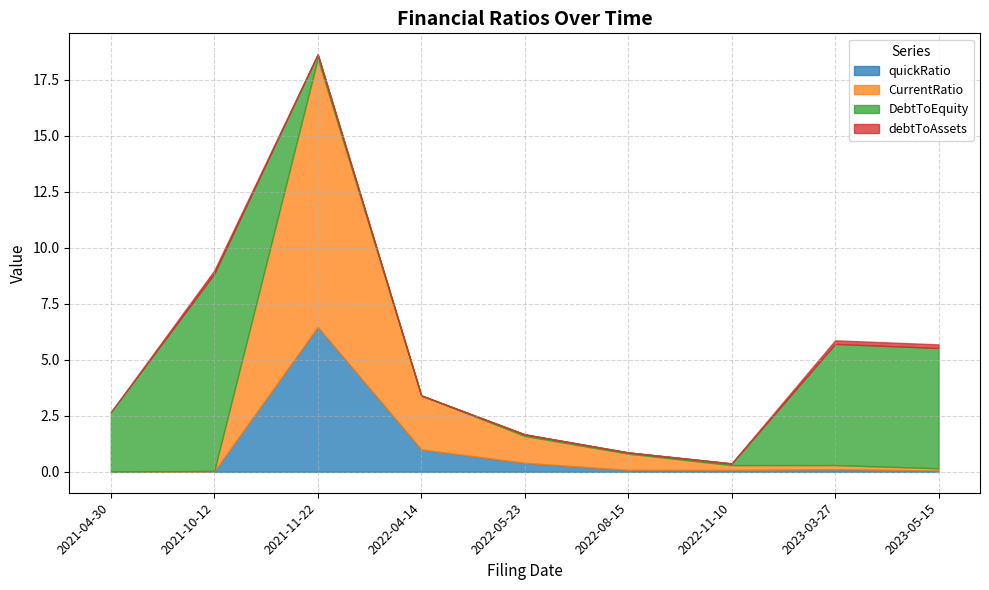

True or false: debtToAssets has a value of 0.0 at 2022-05-23.

False